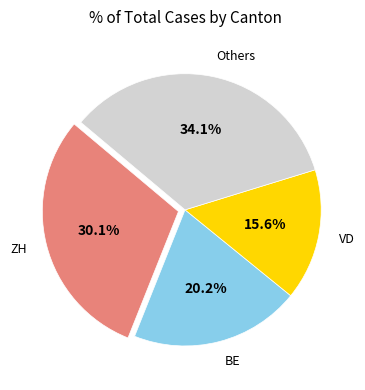

Rank the categories by value from highest to lowest.

Others, ZH, BE, VD